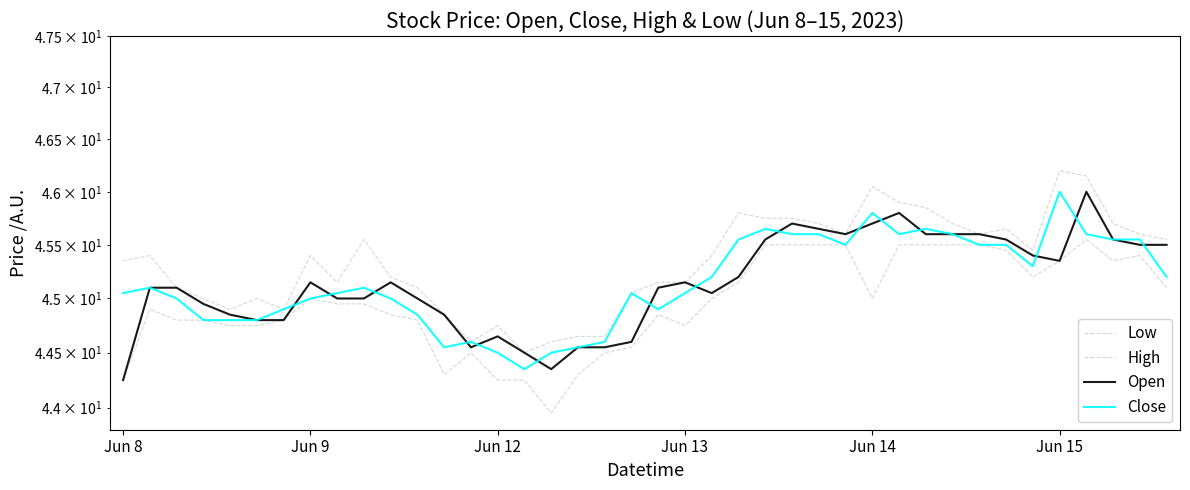

How many data points in Open are less than 45?

13